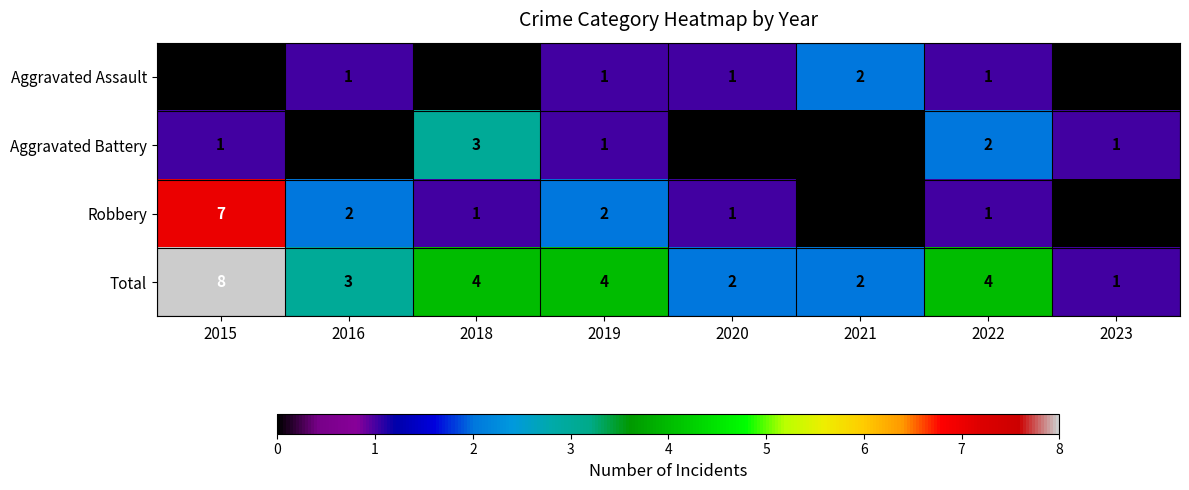

What is the average value of the Total series?

4